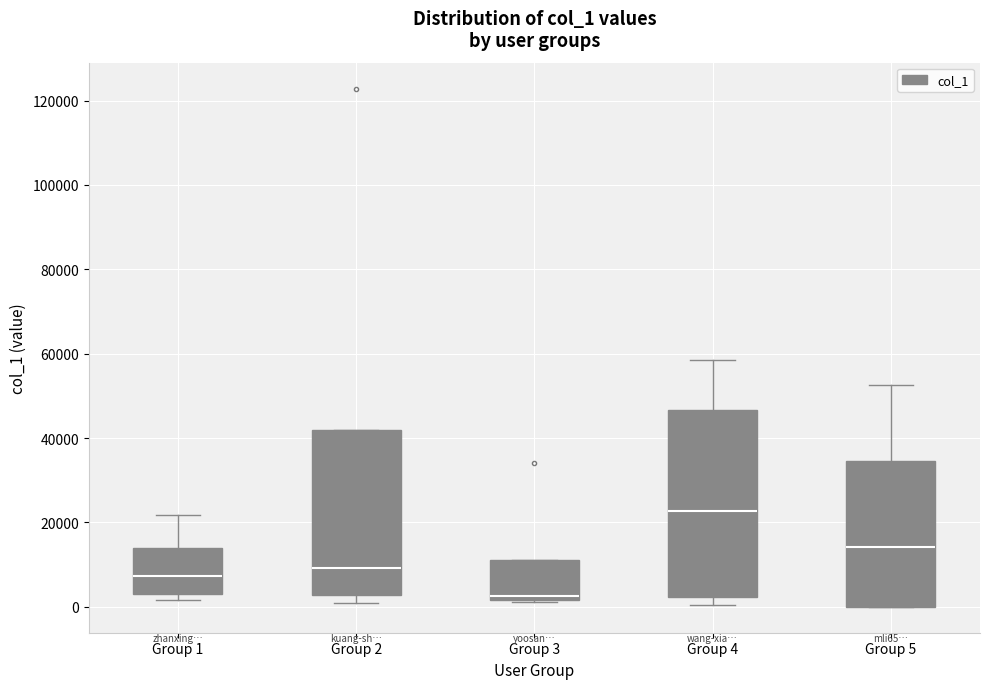

Reading left to right, read every box against the y-axis: the position of its median line, the range the box covers, and the ends of its whiskers. The values are not printed on the chart, so give them approximately, as read against the axis.

Group 1: median 8000, box 2000 to 14000, whiskers 2000 (just below the box's lower edge) to 22000
Group 2: median 10000, box 2000 to 42000, whiskers 0 to 42000
Group 3: median 2000 (just above the box's lower edge), box 2000 to 12000, whiskers 2000 to 12000
Group 4: median 22000, box 2000 to 46000, whiskers 0 to 58000
Group 5: median 14000, box 0 to 34000, whiskers 0 to 52000